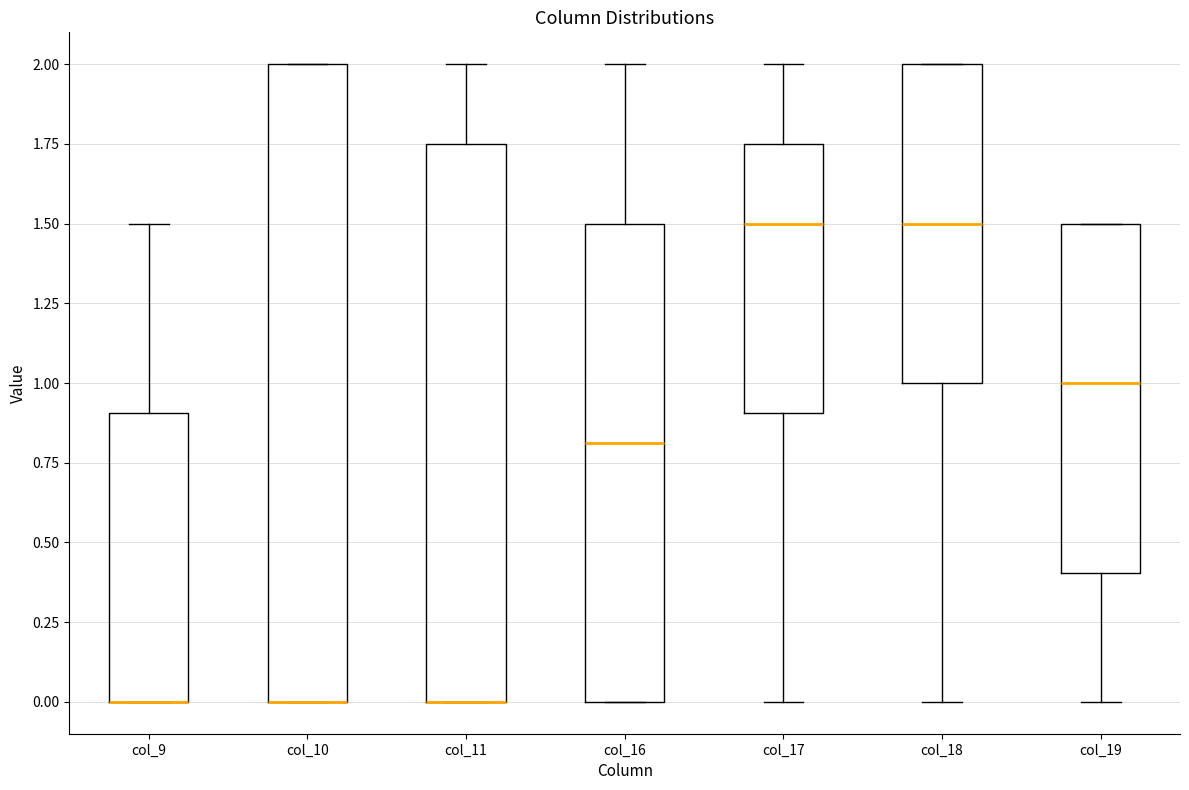

Reading left to right, read every box against the y-axis: the position of its median line, the range the box covers, and the ends of its whiskers. The values are not printed on the chart, so give them approximately, as read against the axis.

col_9: median 0.00 (drawn on the box's lower edge), box 0.00 to 0.90, whiskers 0.00 to 1.50
col_10: median 0.00 (drawn on the box's lower edge), box 0.00 to 2.00, whiskers 0.00 to 2.00
col_11: median 0.00 (drawn on the box's lower edge), box 0.00 to 1.75, whiskers 0.00 to 2.00
col_16: median 0.80, box 0.00 to 1.50, whiskers 0.00 to 2.00
col_17: median 1.50, box 0.90 to 1.75, whiskers 0.00 to 2.00
col_18: median 1.50, box 1.00 to 2.00, whiskers 0.00 to 2.00
col_19: median 1.00, box 0.40 to 1.50, whiskers 0.00 to 1.50